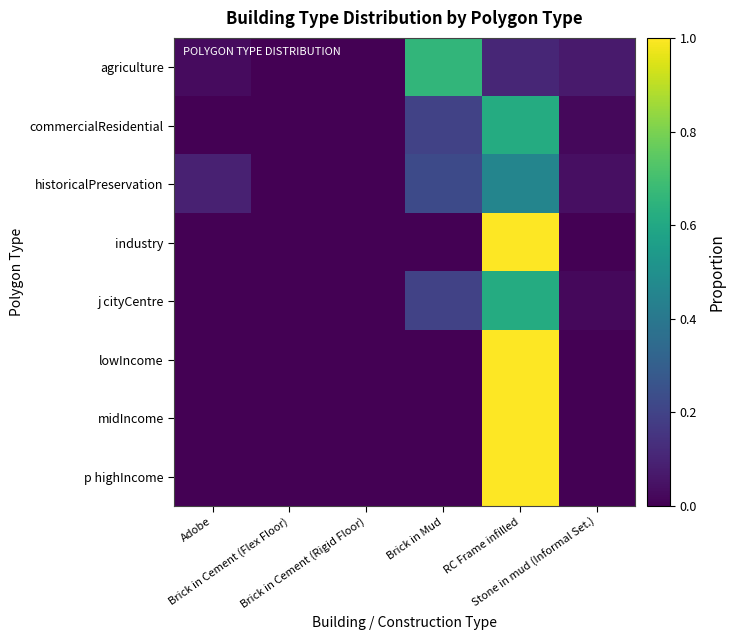

At which category is the sum across all series the highest?

RC Frame infilled